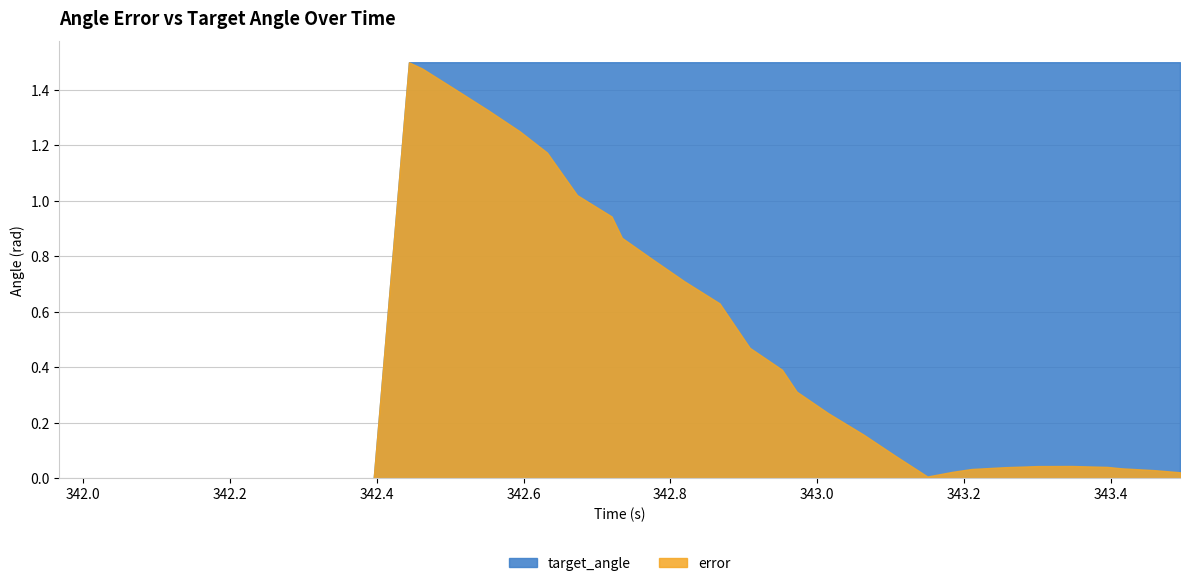

The value of error at 342.952 is 0.7. True or false?

False